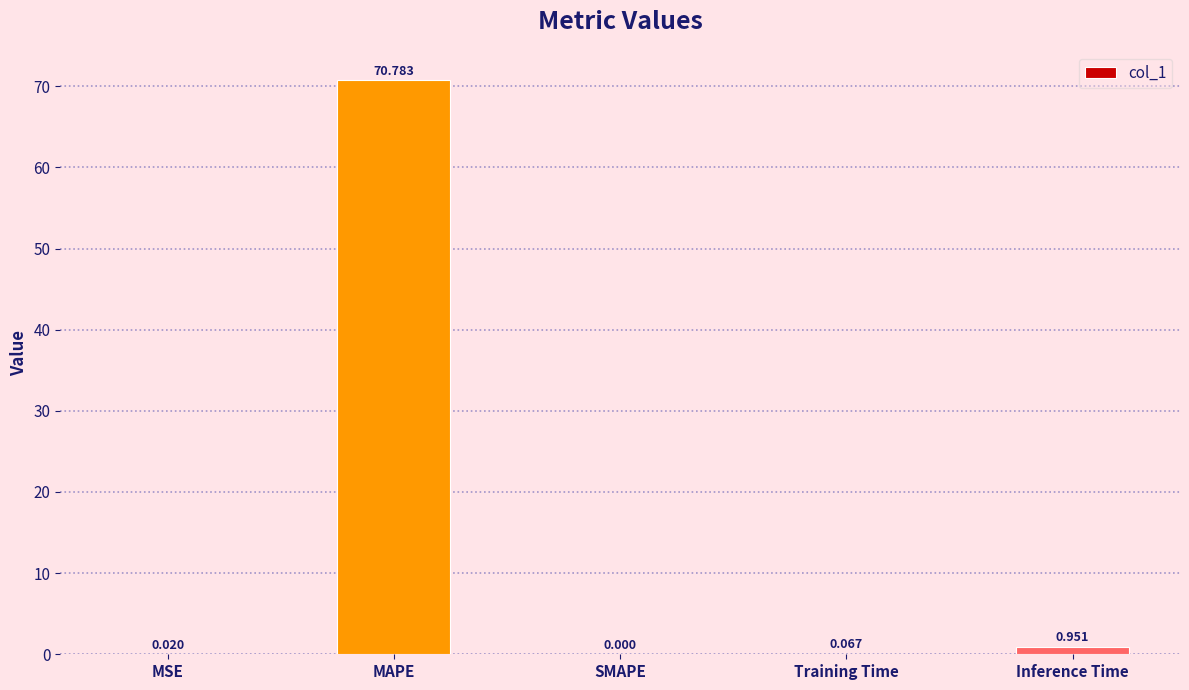

Which has a higher value, Inference Time or SMAPE?

Inference Time